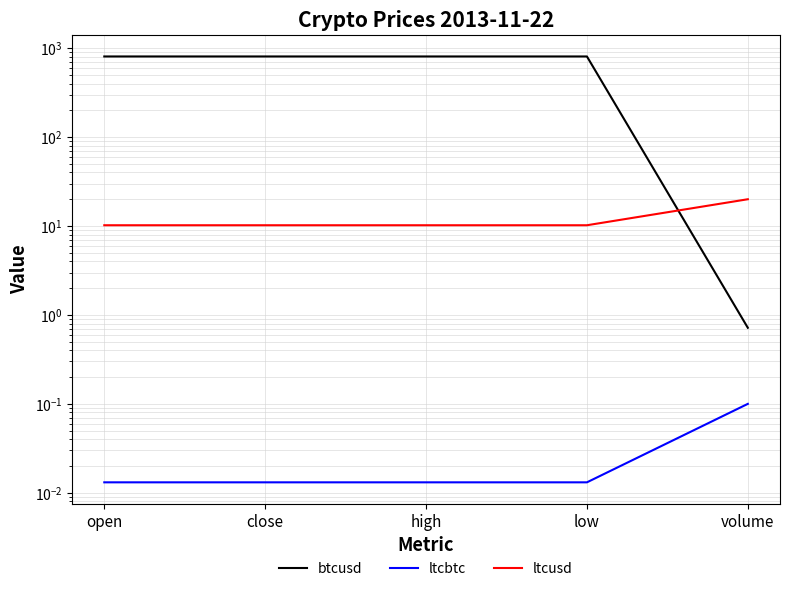

What is the difference between the ltcbtc values at open and volume?

0.1